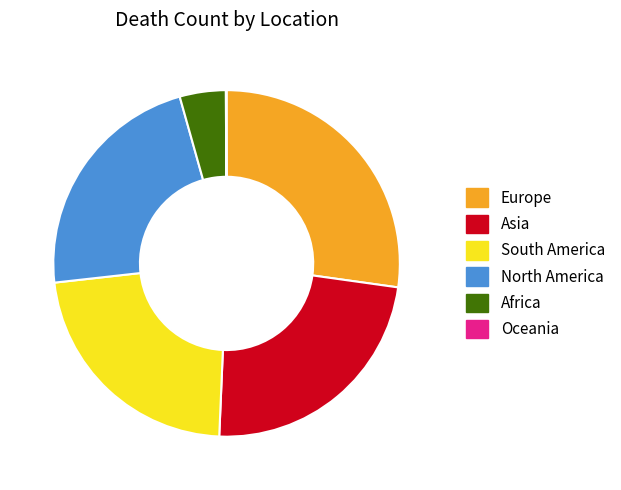

Combined, do Asia and Africa account for over 50%?

No